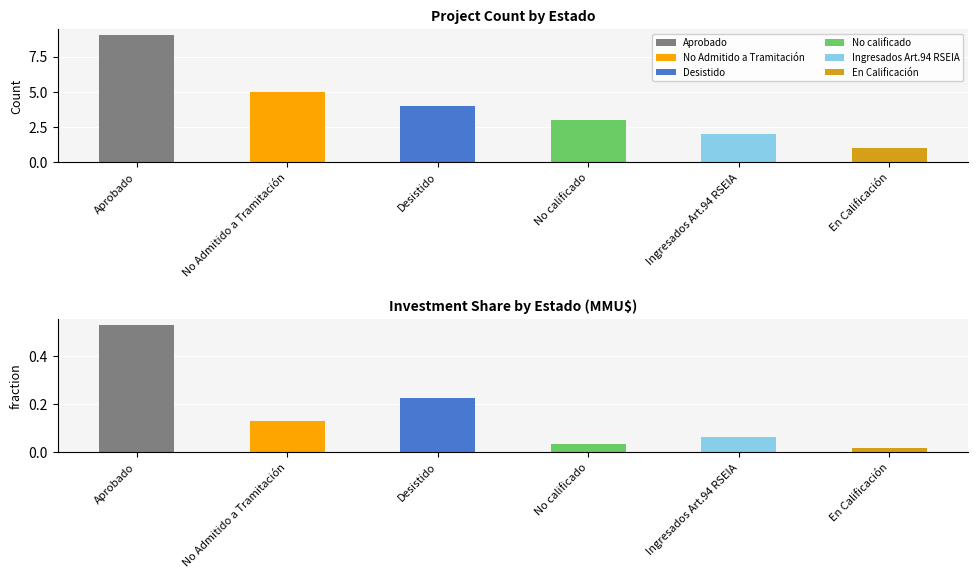

Rank the series by their maximum value, from highest to lowest.

Count, Investment fraction